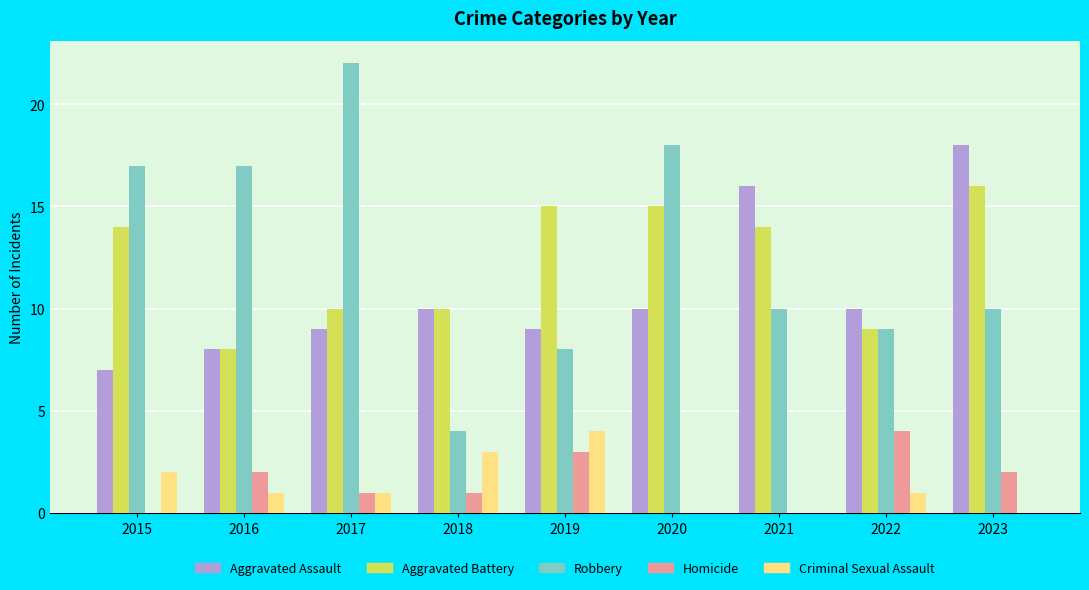

Which series changed the most between 2015 and 2018?

Robbery